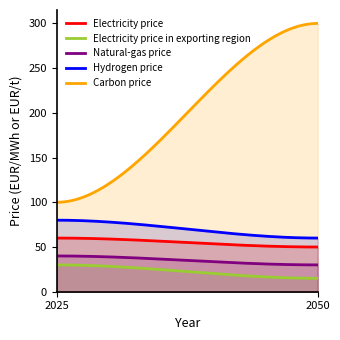

At which category is the sum across all series the highest?

2050